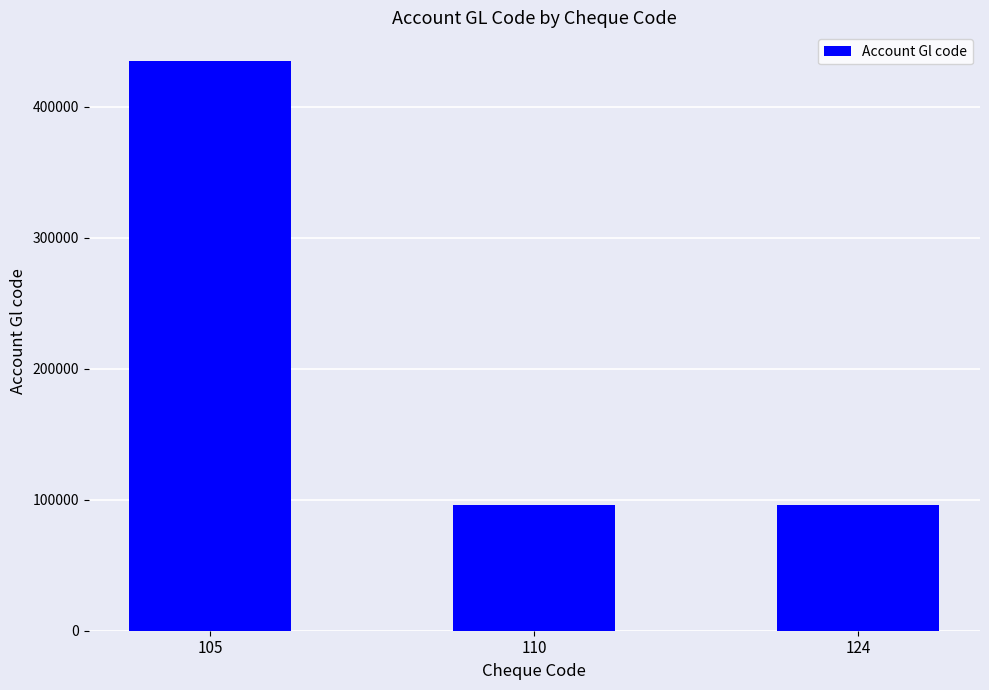

Between 105 and 110, which is larger?

105